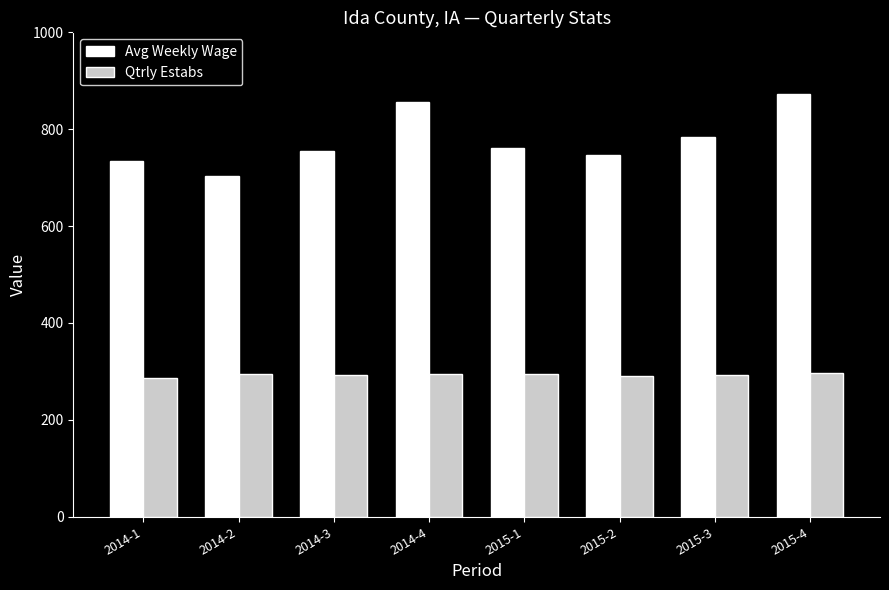

Is it true that Avg Weekly Wage equals 746 at 2015-2?

True